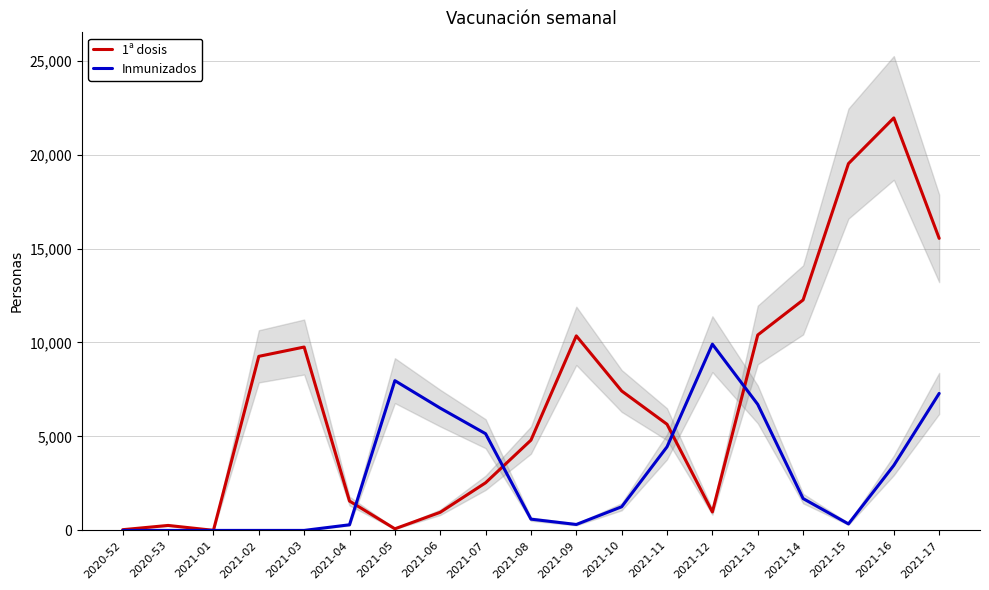

How many distinct data groups are displayed?

2